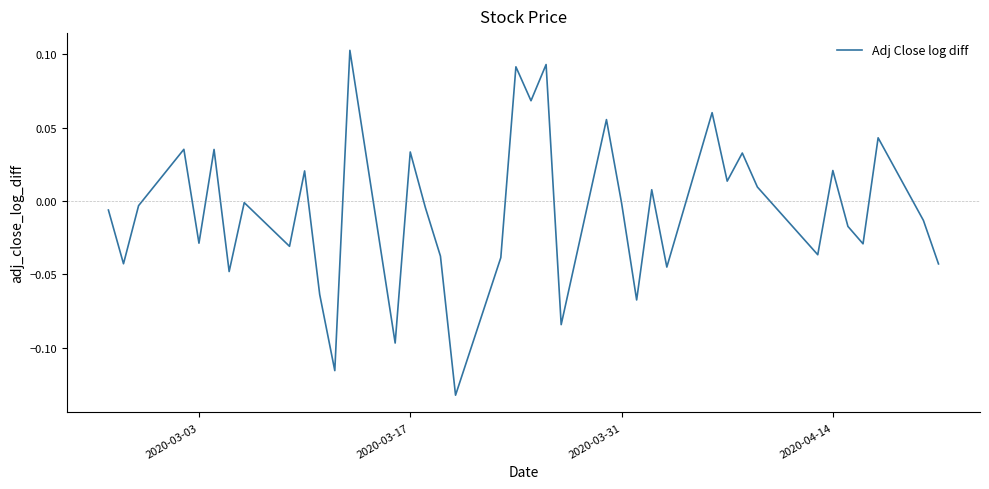

Reading right to left, extract all data points from this chart.

-0.0	-0.0	0.0	-0.0	-0.0	0.0	-0.0	0.0	0.0	0.0	0.1	-0.0	0.0	-0.1	-0.0	0.1	-0.1	0.1	0.1	0.1	-0.0	-0.1	-0.0	-0.0	0.0	-0.1	0.1	-0.1	-0.1	0.0	-0.0	-0.0	-0.0	0.0	-0.0	0.0	-0.0	-0.0	-0.0